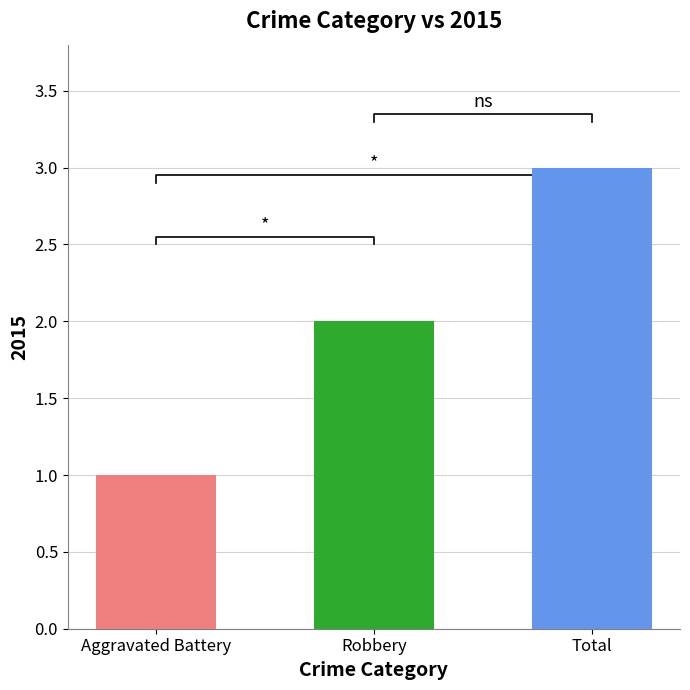

Are the bars horizontal?

No